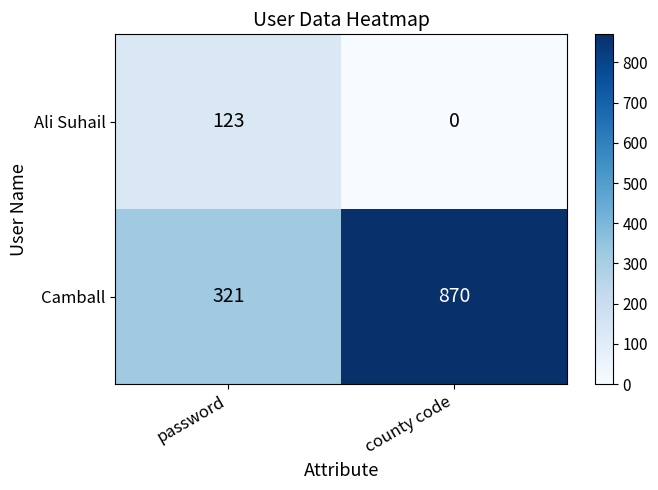

Reading left to right, extract all data points from this chart.

Ali Suhail: password=123	county code=0
Camball: password=321	county code=870